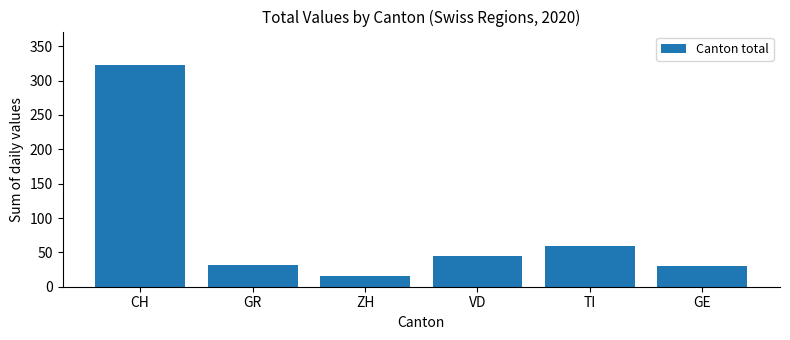

What is the label of the 5th bar from the left?

TI